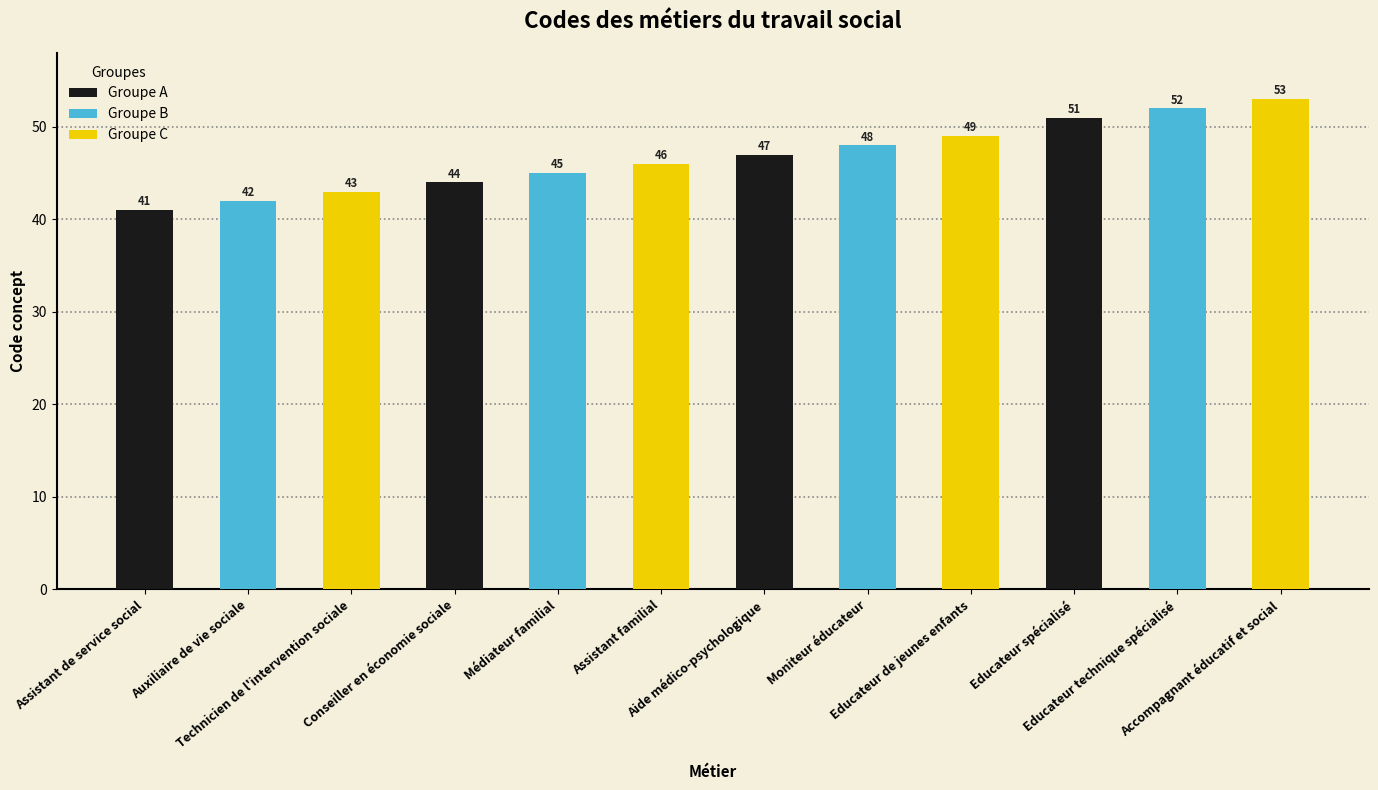

How many values in the Groupe C series are below 49?

2